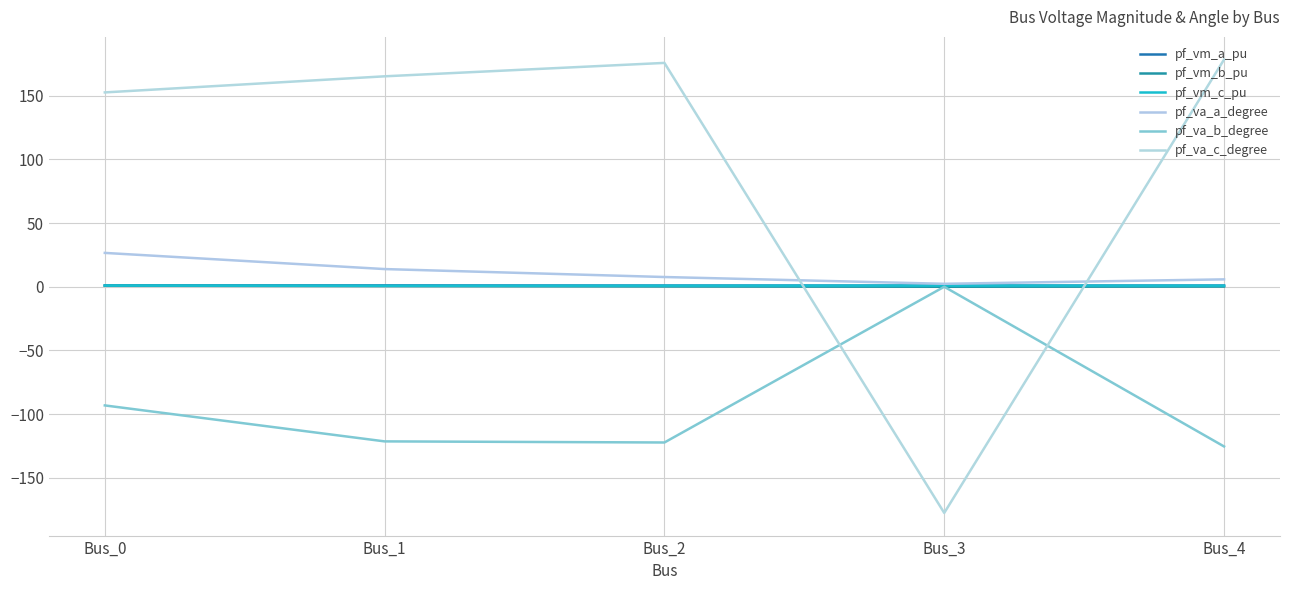

Which category has the lowest value in the pf_va_b_degree series?

Bus_4